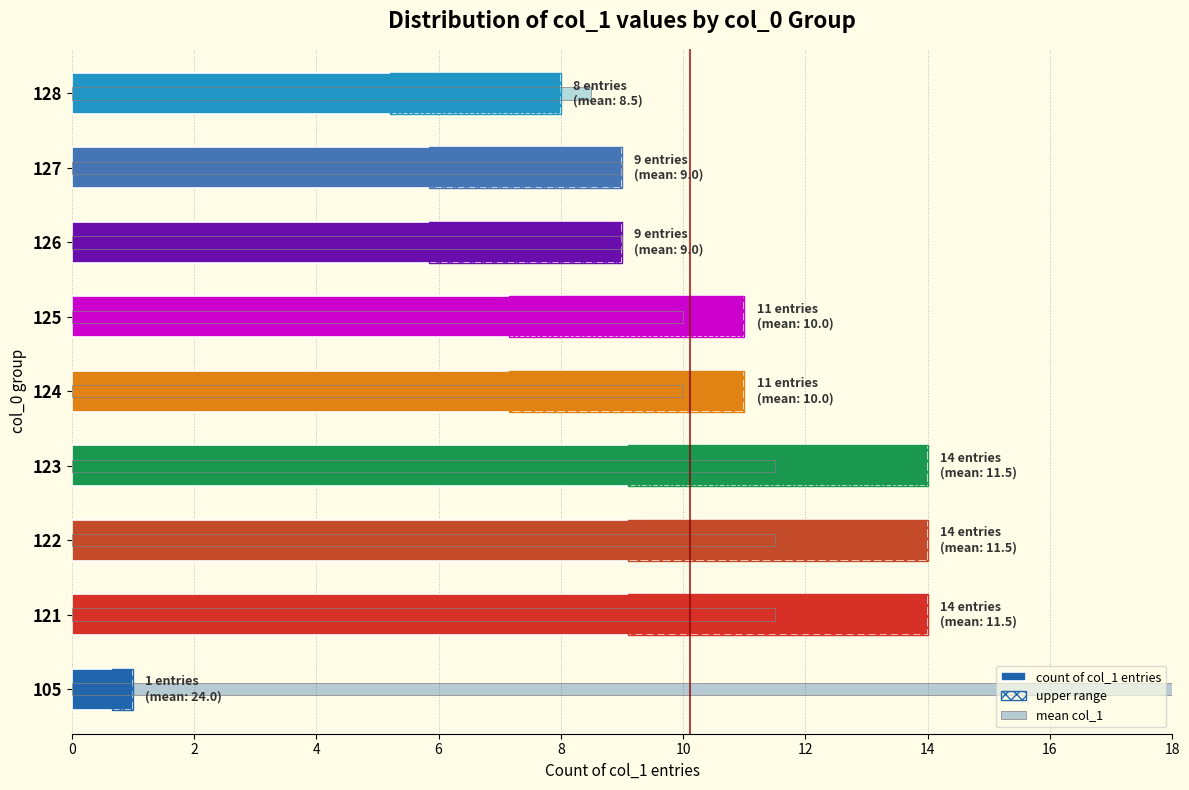

Reading right to left, transcribe all the data shown in this chart.

count of col_1 entries: 8.0	9.0	9.0	11.0	11.0	14.0	14.0	14.0	1.0
upper range: 2.8	3.1	3.1	3.9	3.9	4.9	4.9	4.9	0.3
mean col_1: 8.5	9.0	9.0	10.0	10.0	11.5	11.5	11.5	24.0